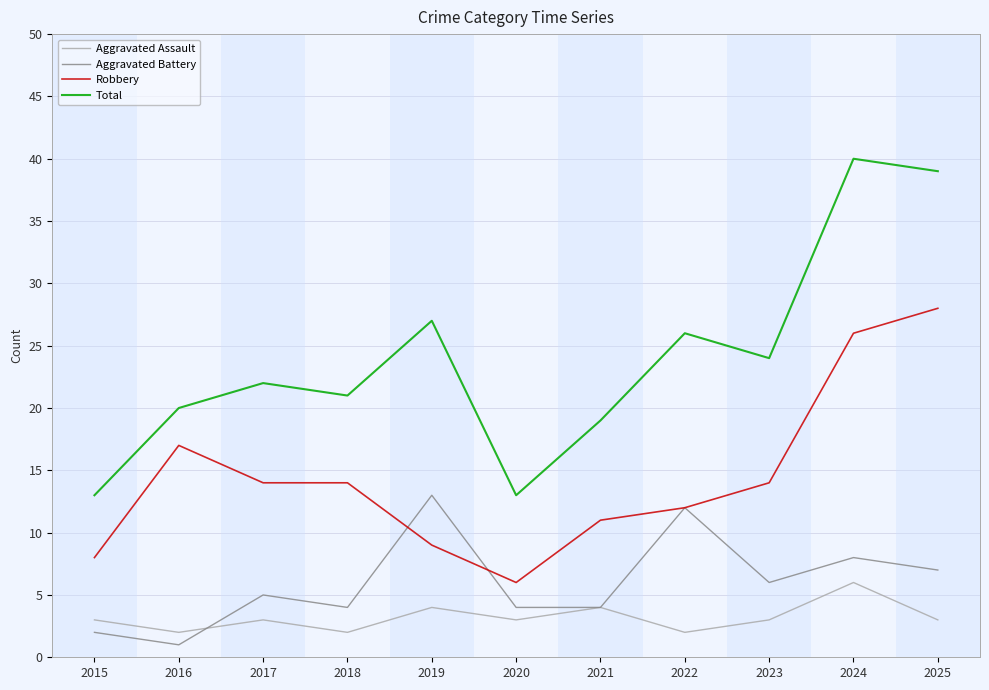

List the series in order of their peak value, lowest first.

Aggravated Assault, Aggravated Battery, Robbery, Total